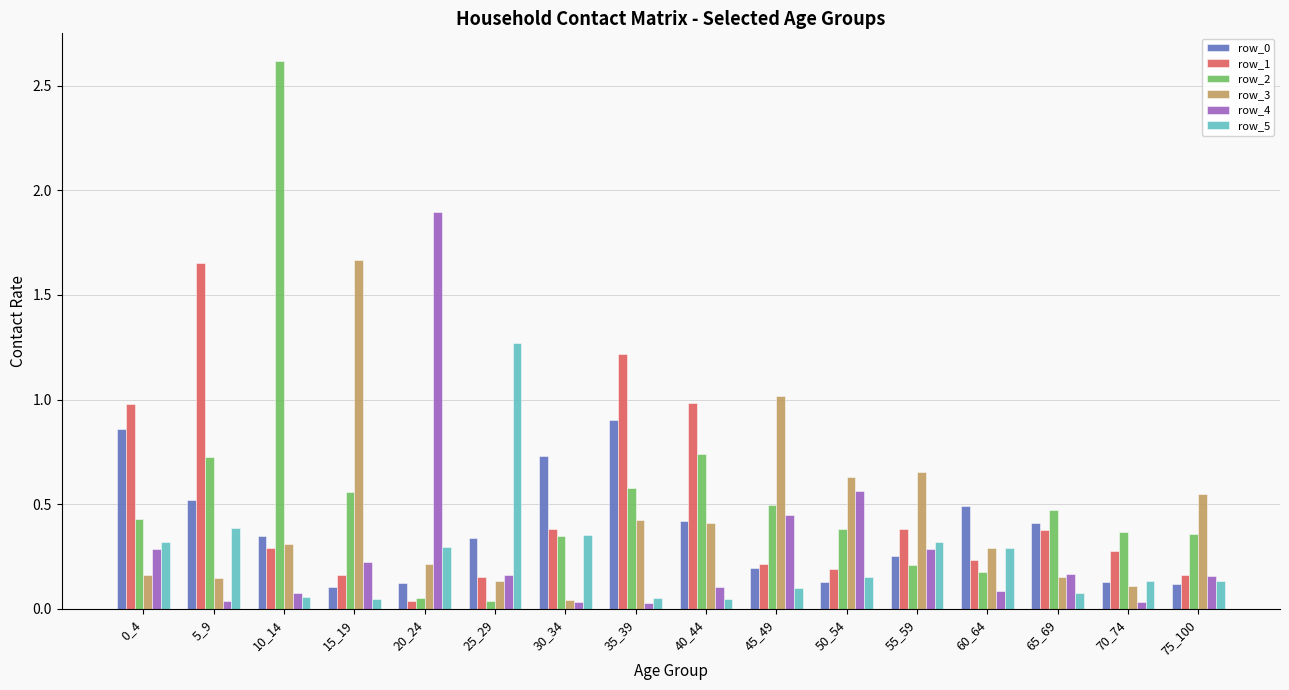

At which category is the sum across all series the highest?

10_14